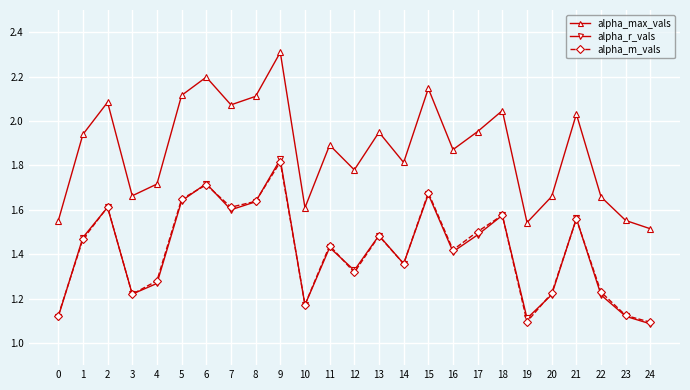

At which category does the chart reach its peak across all series?

9